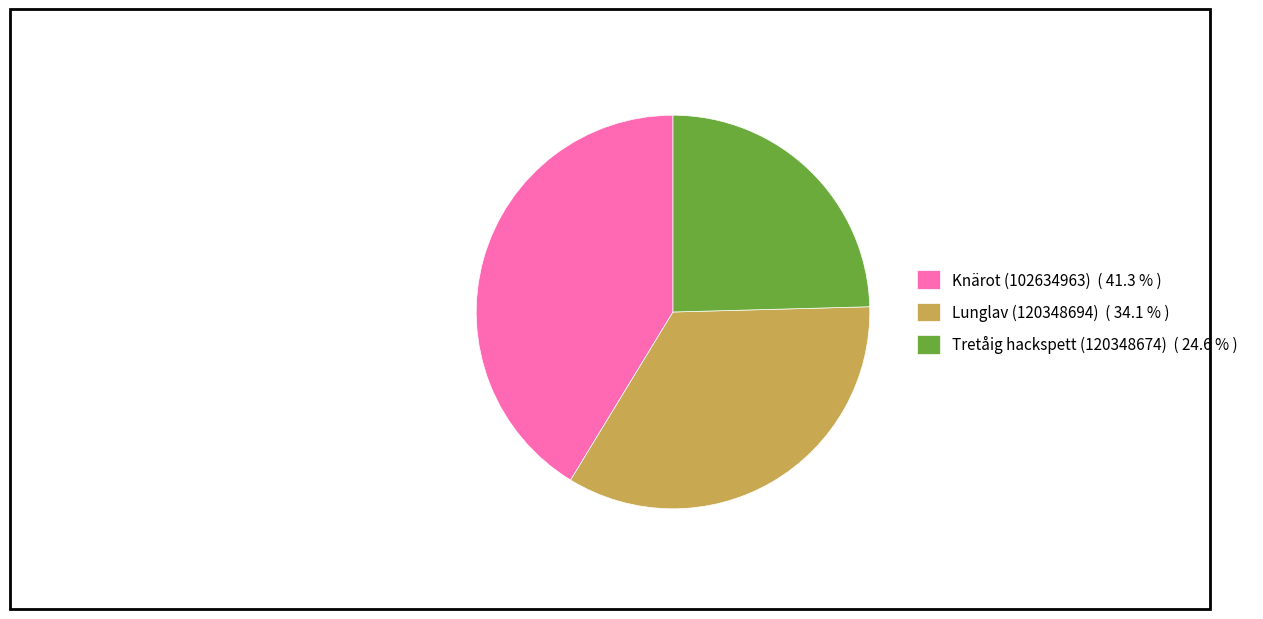

Count the number of slices in the pie.

3